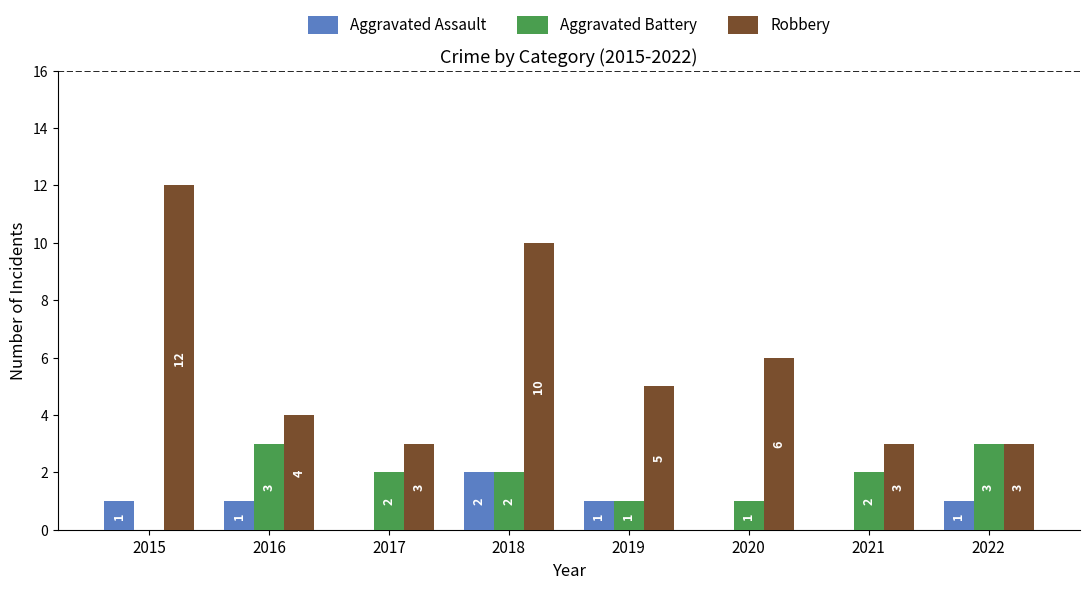

What value does the Aggravated Battery series have at 2019?

1